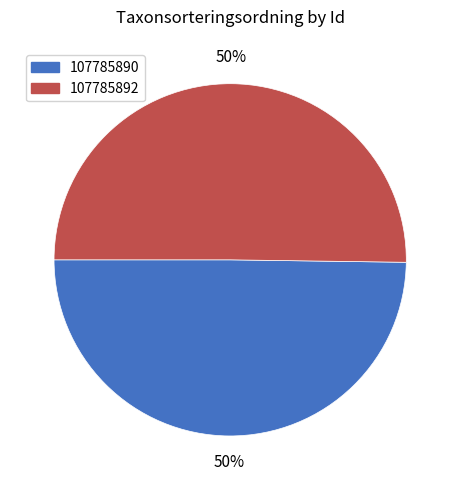

How many segments does this pie chart have?

2